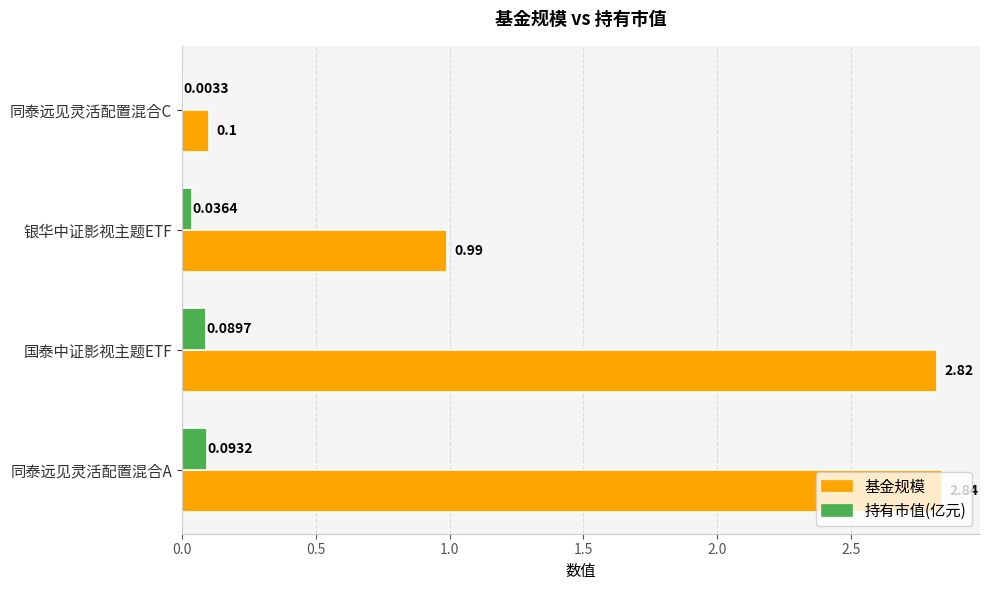

Is the value of 基金规模 at 银华中证影视主题ETF greater than the value of 持有市值(亿元) at 国泰中证影视主题ETF?

Yes